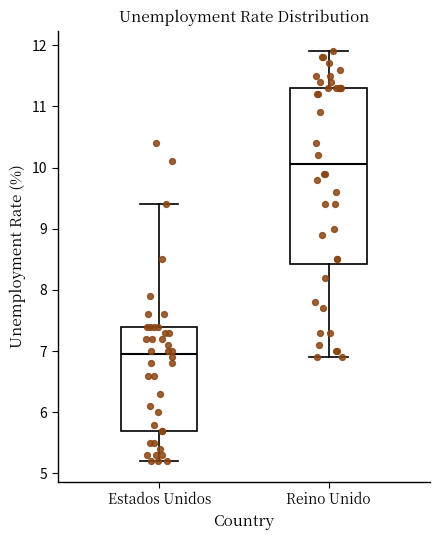

Comparing the boxes themselves (not the whiskers), which one is the tallest?

Reino Unido